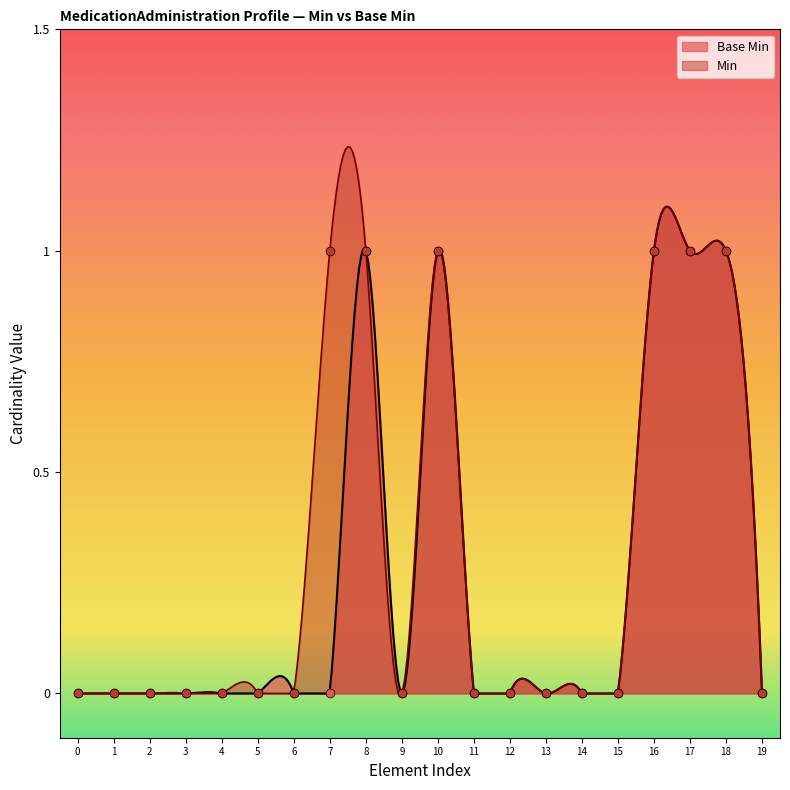

Between MedicationAdministration and MedicationAdministration.performer, which is larger?

MedicationAdministration